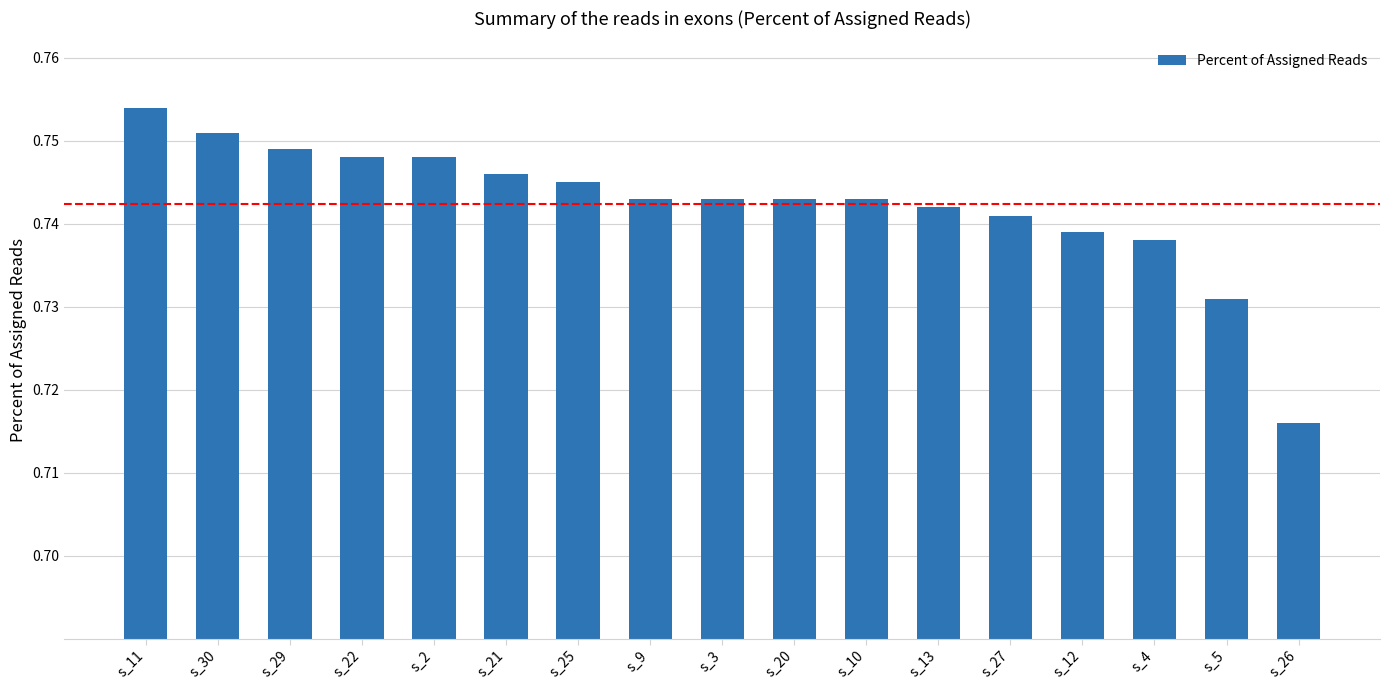

What is the sum of the values at s_25 and s_10?

1.5